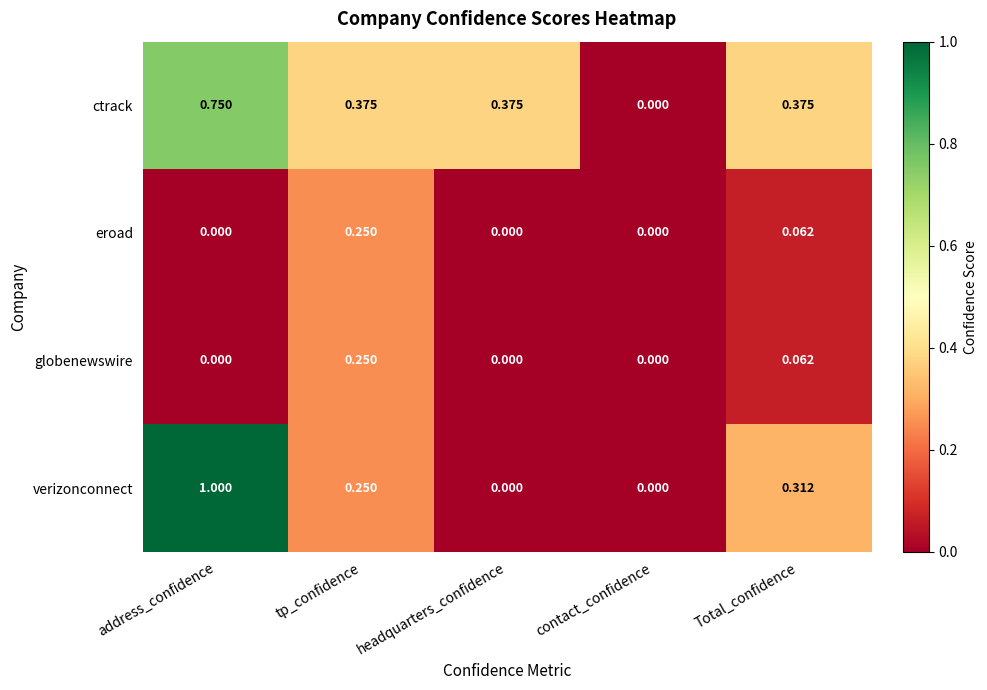

Which series has the largest total across all categories?

ctrack